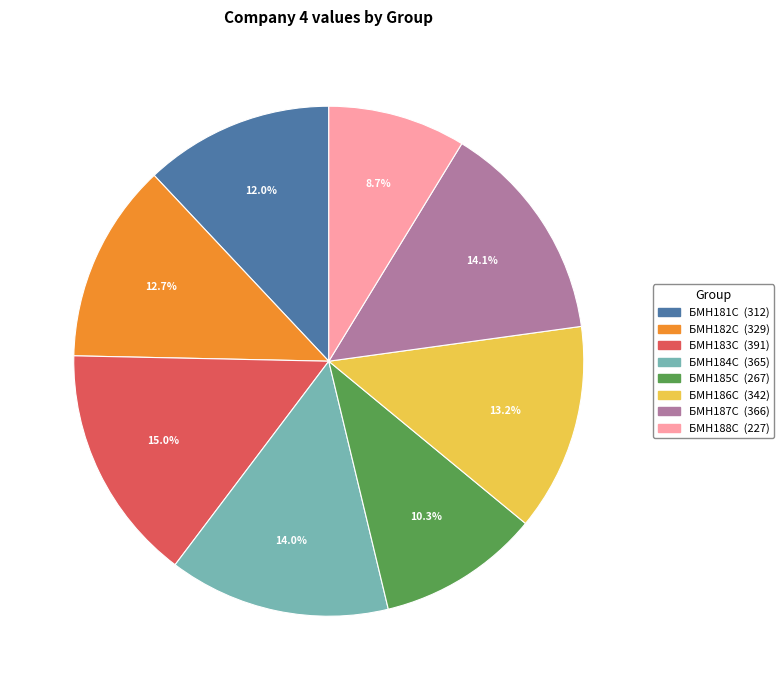

Is it true that БМН183С is 29% of the pie?

False